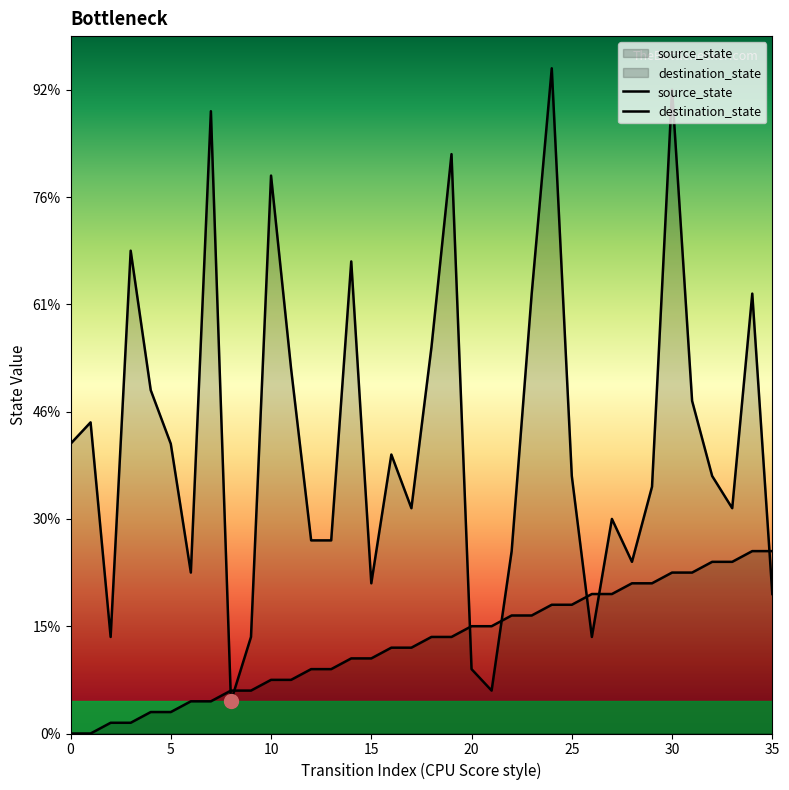

Reading left to right, what are all the values shown in this chart?

source_state: 0	0	1	1	2	2	3	3	4	4	5	5	6	6	7	7	8	8	9	9	10	10	11	11	12	12	13	13	14	14	15	15	16	16	17	17
destination_state: 27	29	9	45	32	27	15	58	3	9	52	34	18	18	44	14	26	21	36	54	6	4	17	41	62	24	9	20	16	23	60	31	24	21	41	13